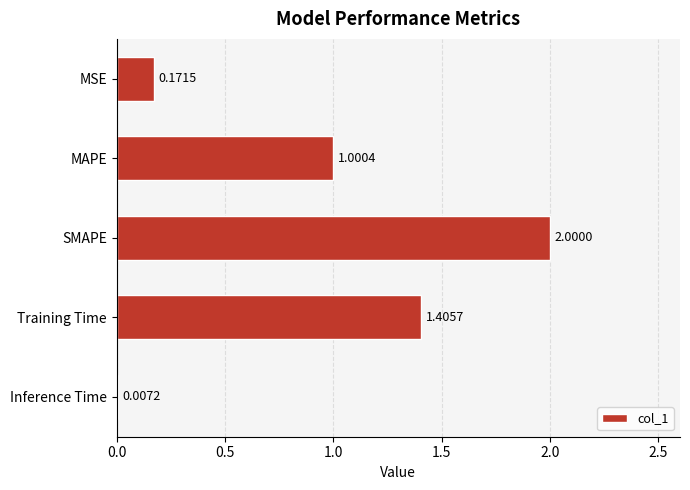

Which has a higher value, MSE or SMAPE?

SMAPE